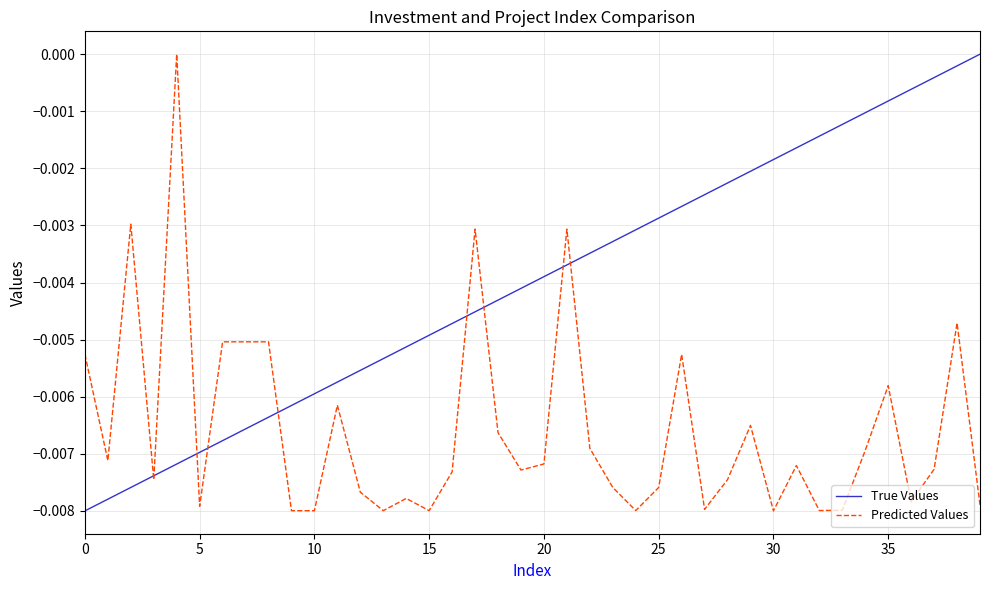

Which series has the largest total across all categories?

True Values